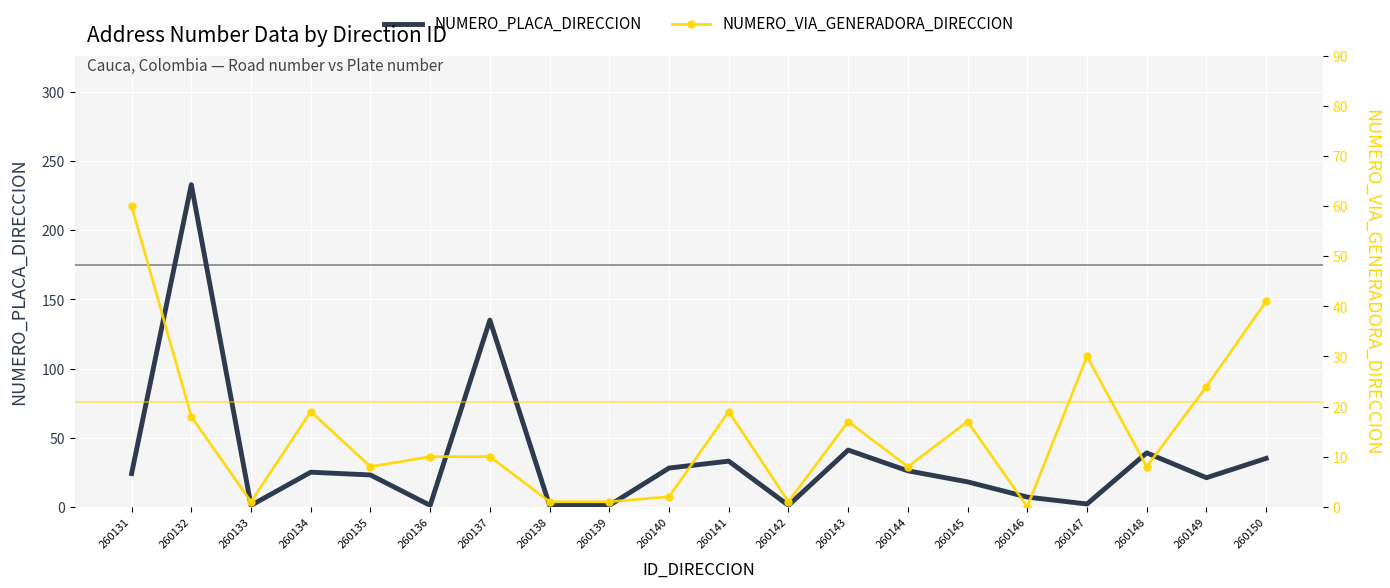

How many interior local valleys does the NUMERO_PLACA_DIRECCION series have?

5